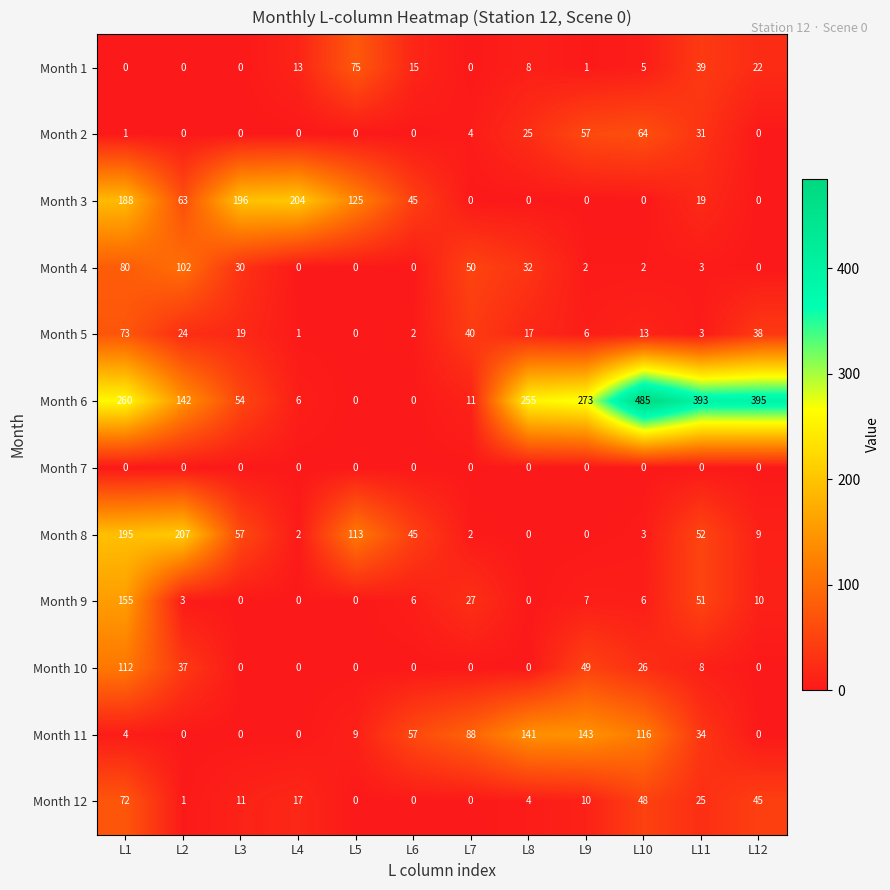

What is the maximum value for Month 12?

72